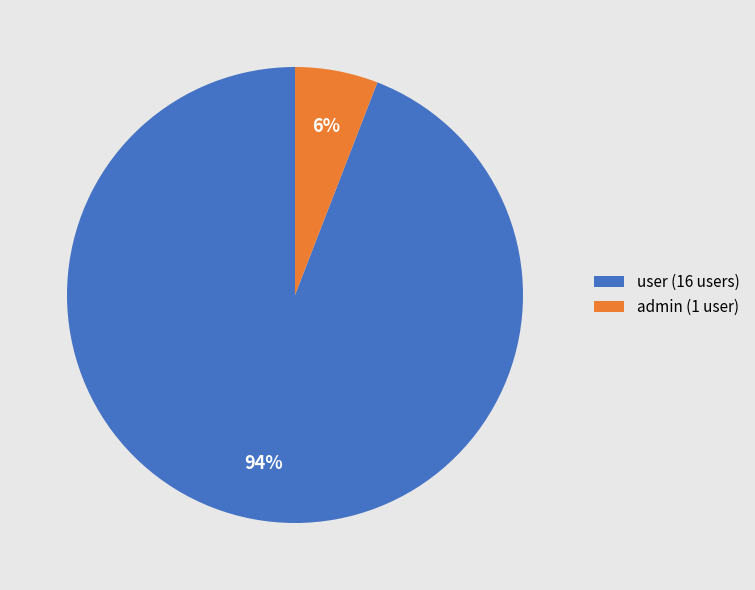

Which category has the smallest portion of the pie?

admin